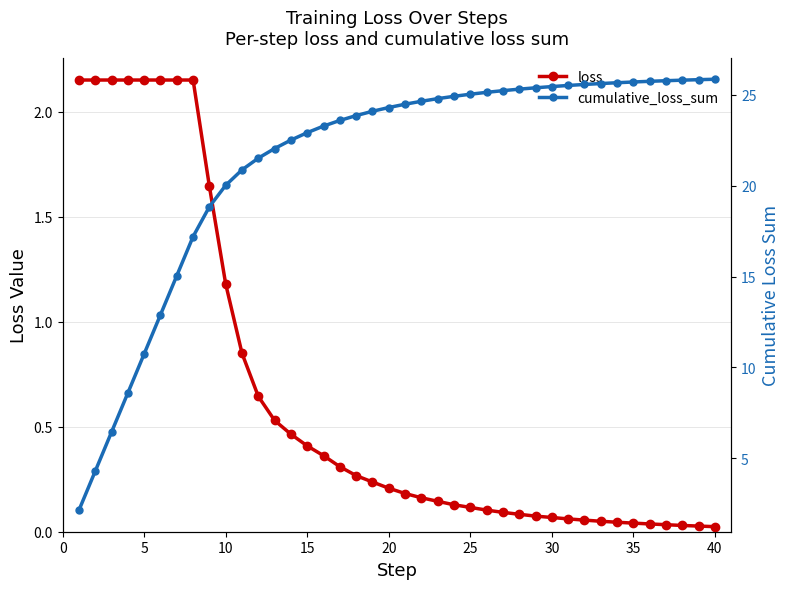

True or false: cumulative_loss_sum and loss intersect in this chart.

False